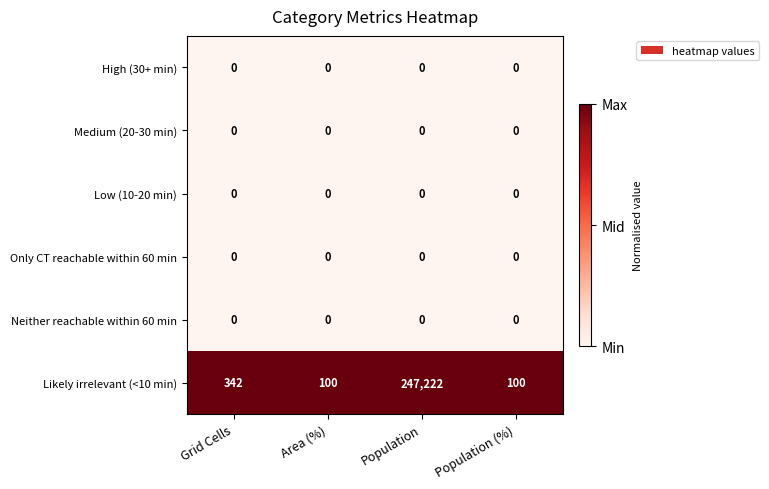

True or false: Neither reachable within 60 min has a value of 0 at Grid Cells.

True